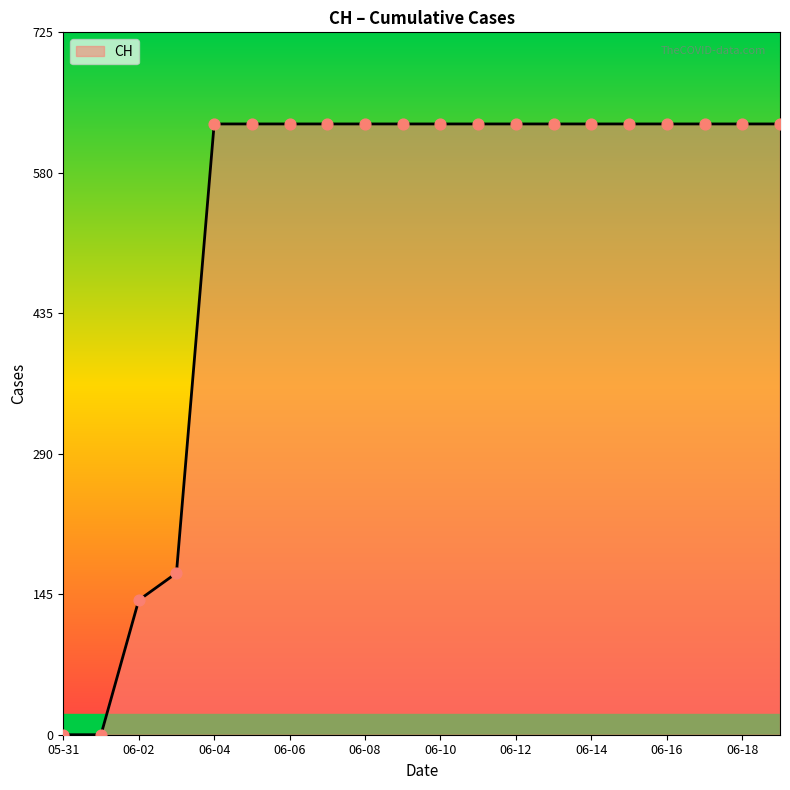

What is the maximum value shown in the chart?

631